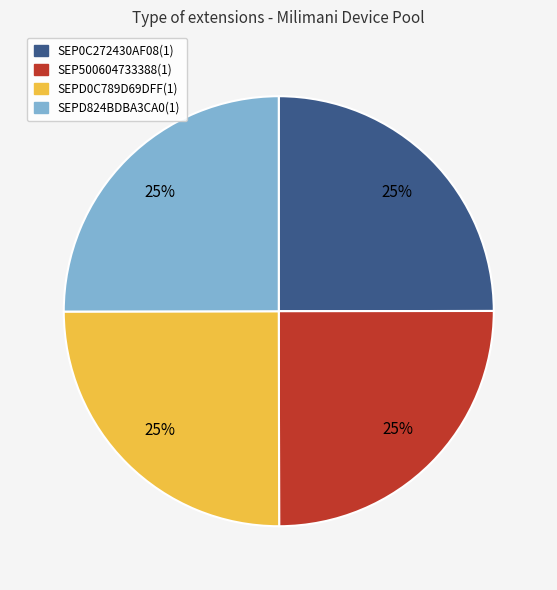

What is the ratio of the value at SEPD0C789D69DFF(1) to the value at SEPD824BDBA3CA0(1)?

1.0